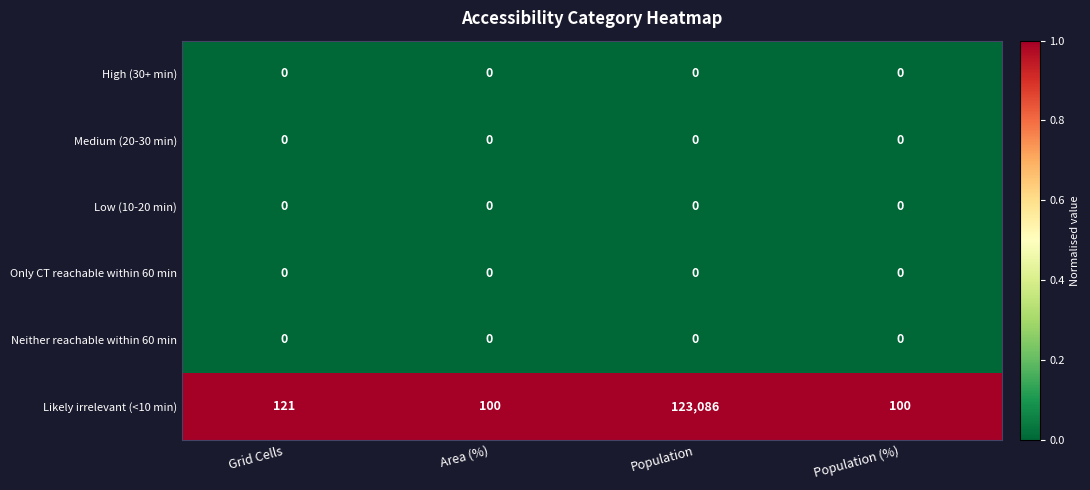

Which series has the largest total across all categories?

Likely irrelevant (<10 min)